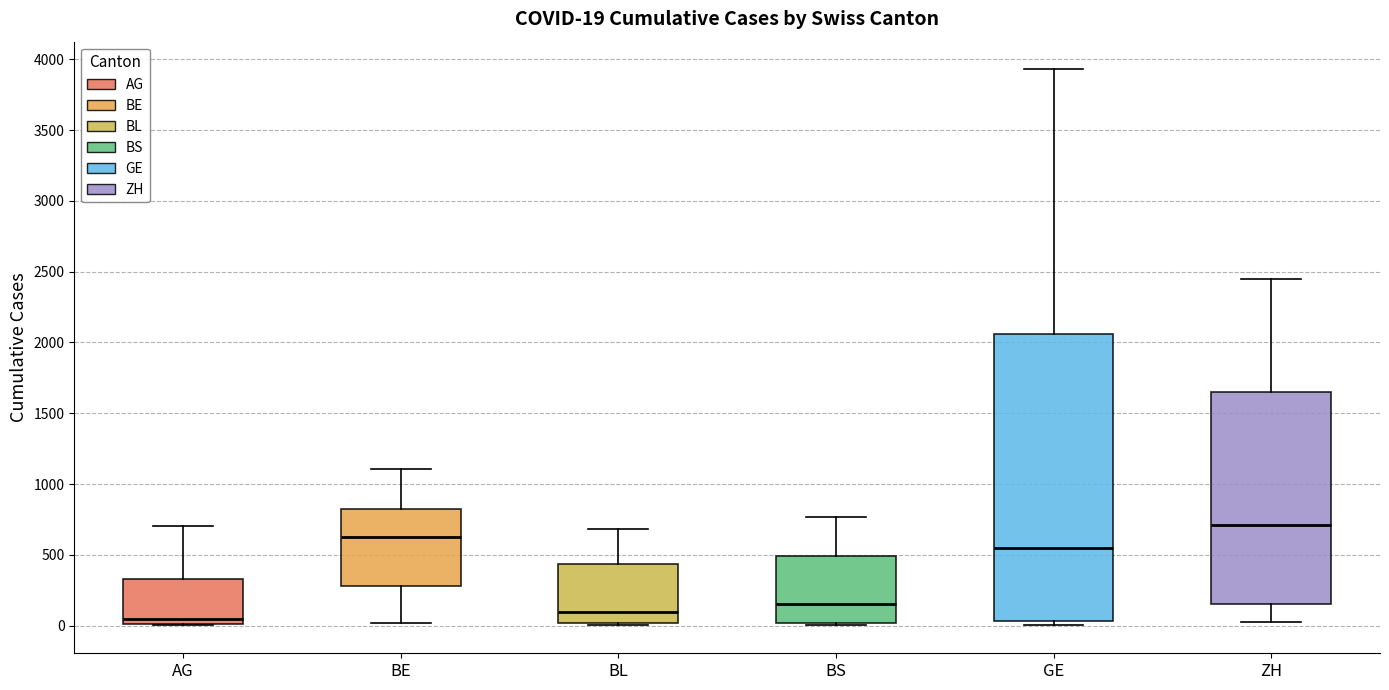

Comparing the boxes themselves (not the whiskers), which one is the tallest?

GE